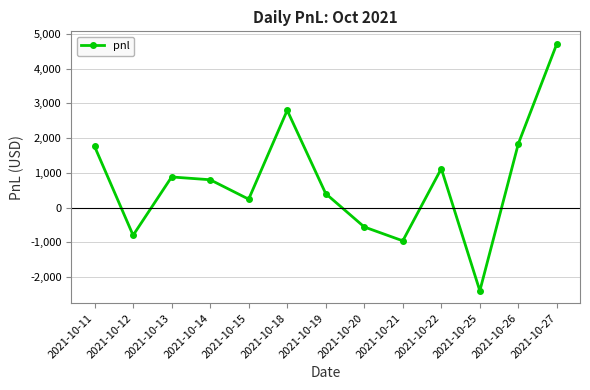

Which label corresponds to the smallest value in the chart?

2021-10-25